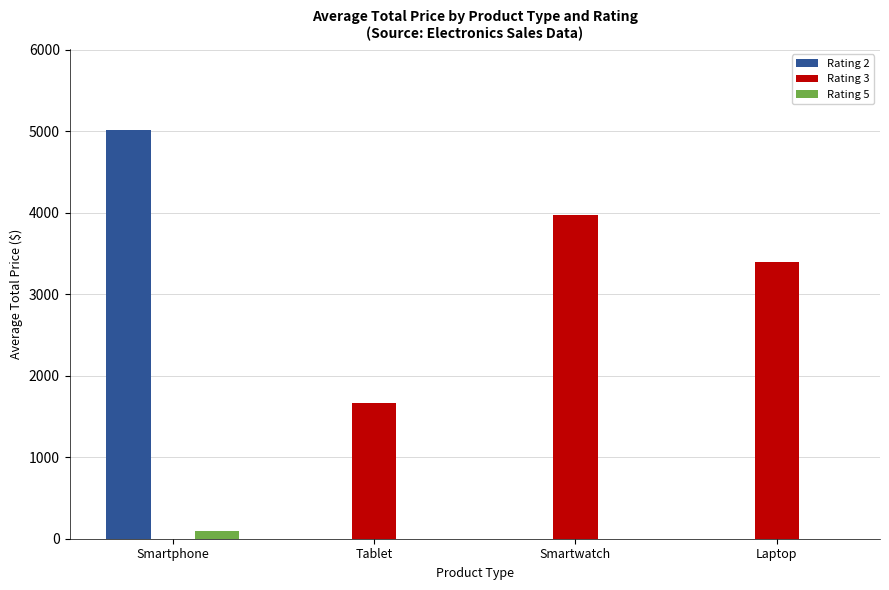

What value does the Rating 3 series have at Smartwatch?

3970.7